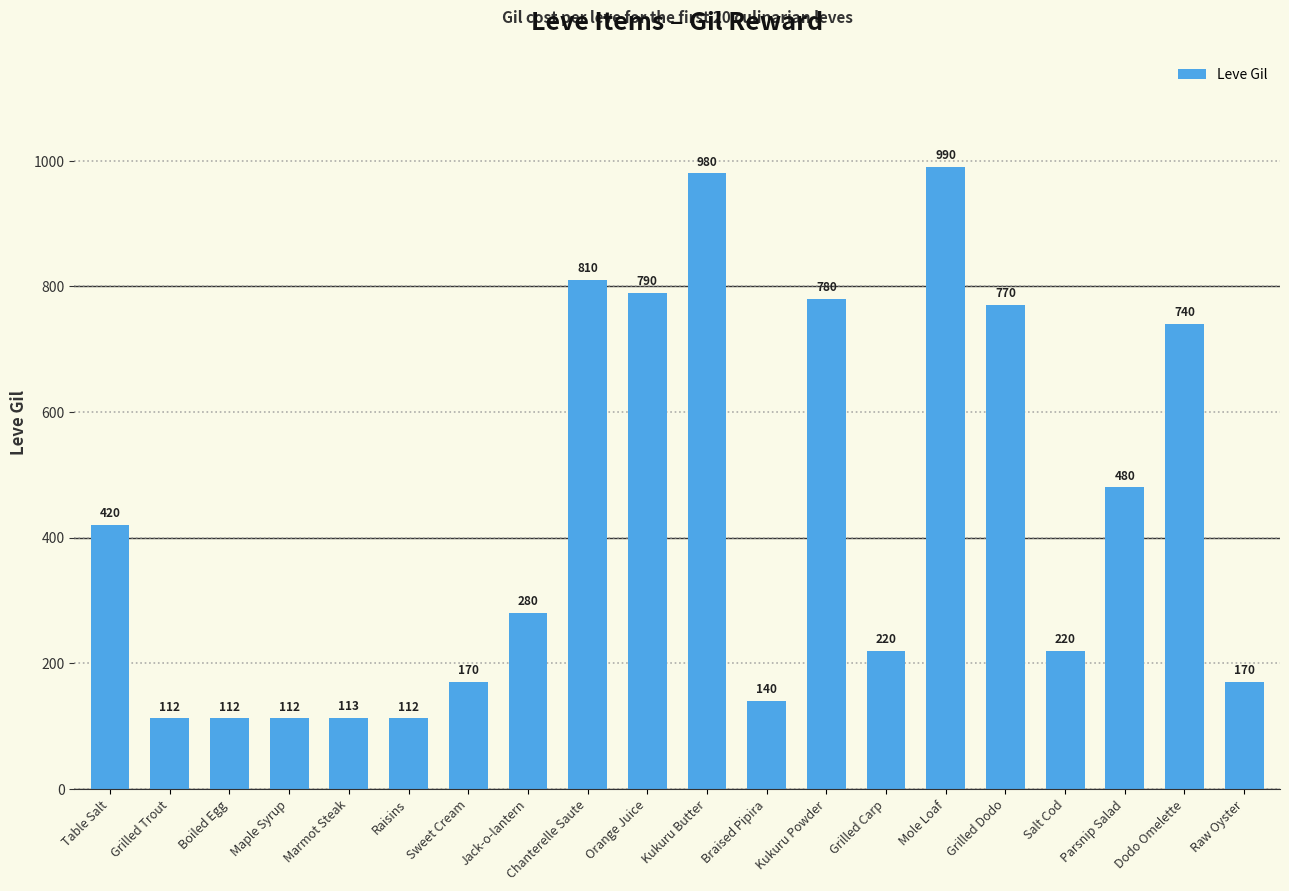

Count the number of data series in this chart.

1